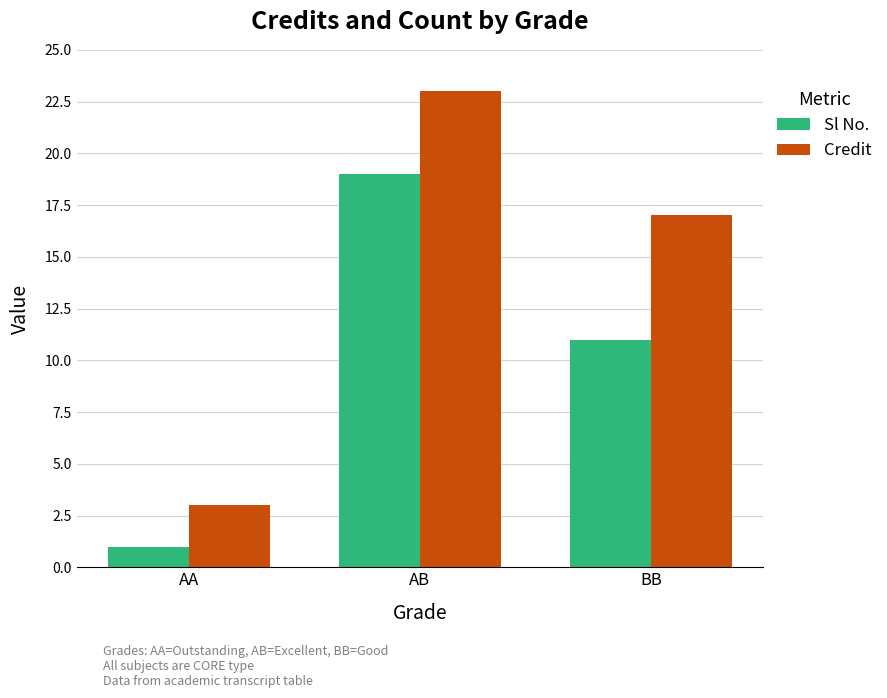

Reading right to left, list all the values displayed in this chart.

Sl No.: BB=11	AB=19	AA=1
Credit: BB=17	AB=23	AA=3